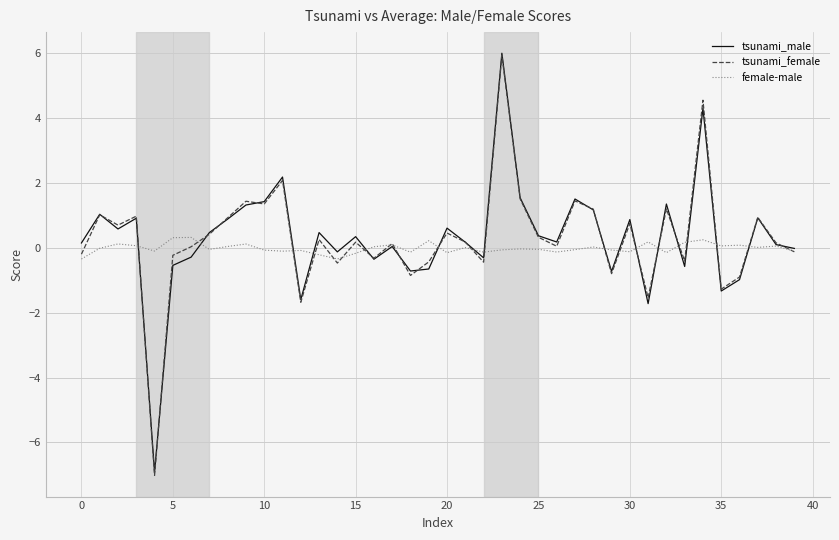

Which series has the widest spread of values?

tsunami_female